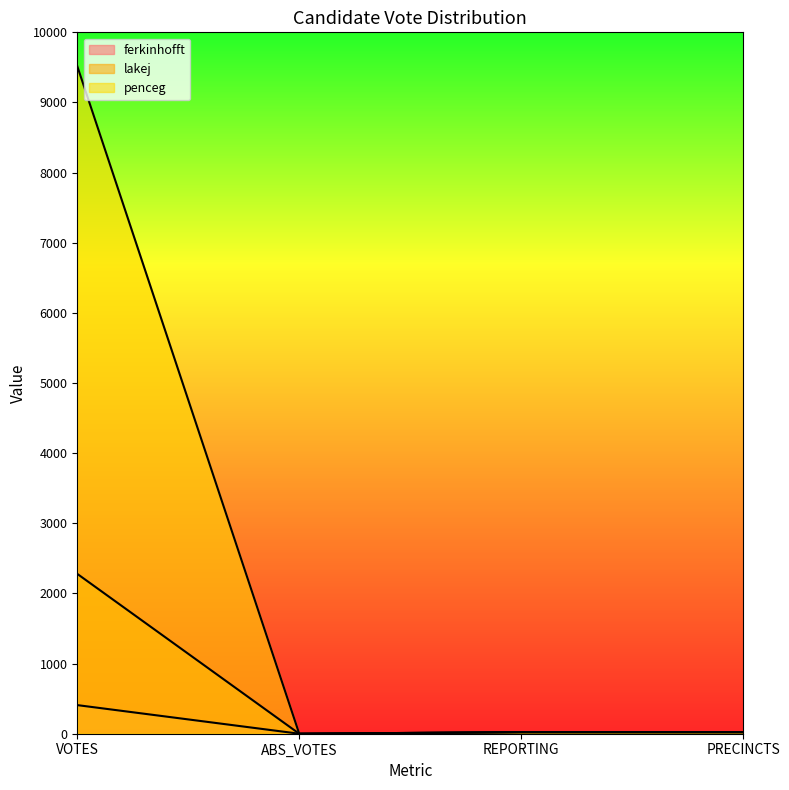

At which label does lakej reach its peak?

VOTES